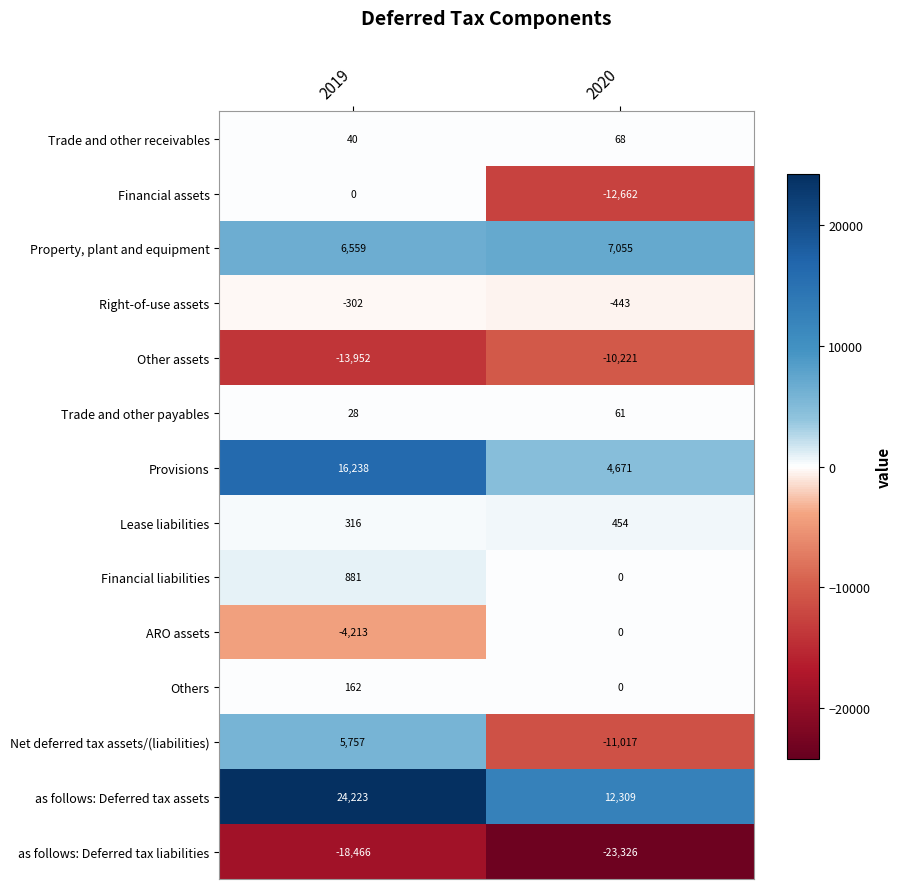

Which label corresponds to the largest value in the chart?

2019